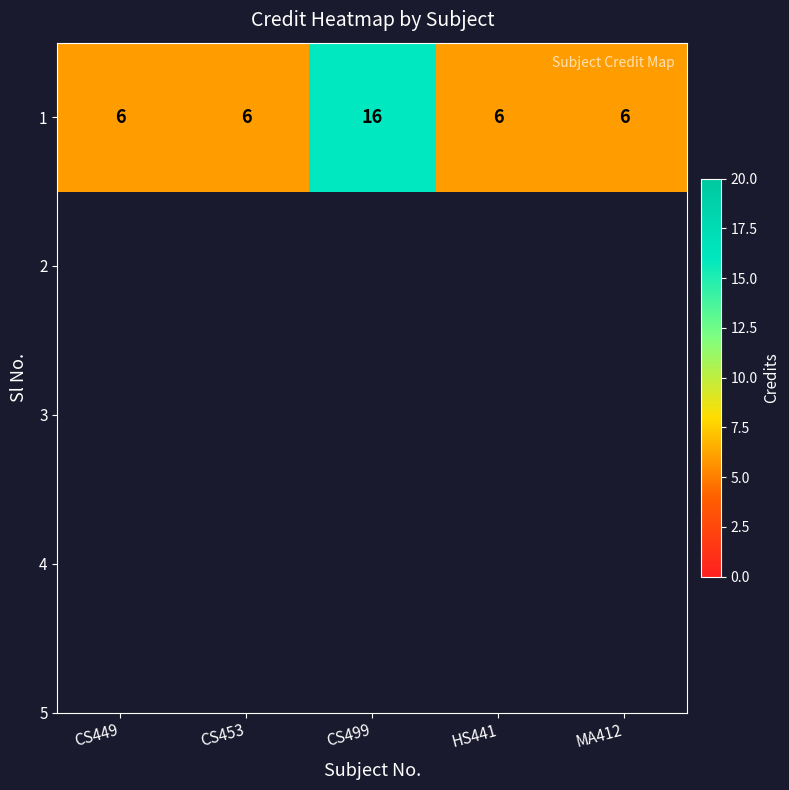

The chart shows a value of 8 at MA412. True or false?

False